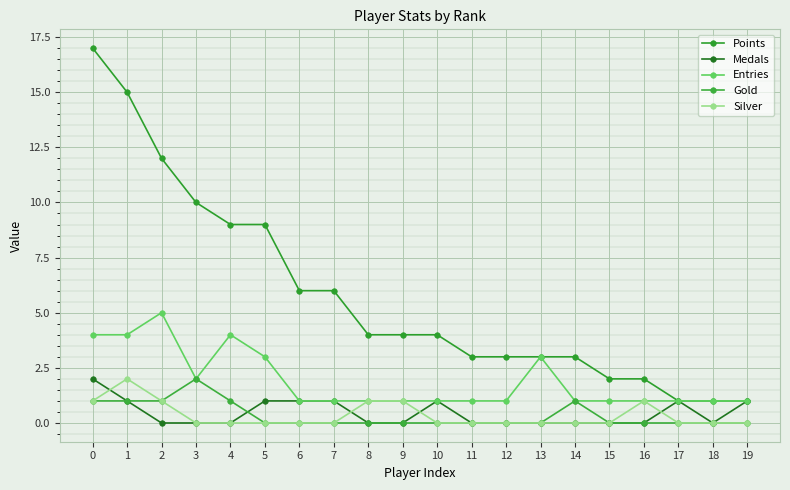

Reading right to left, extract all data points from this chart.

Points: 1	1	1	2	2	3	3	3	3	4	4	4	6	6	9	9	10	12	15	17
Medals: 1	0	1	0	0	0	0	0	0	1	0	0	1	1	1	0	0	0	1	2
Entries: 1	1	1	1	1	1	3	1	1	1	1	1	1	1	3	4	2	5	4	4
Gold: 0	0	0	0	0	1	0	0	0	0	0	0	0	0	0	1	2	1	1	1
Silver: 0	0	0	1	0	0	0	0	0	0	1	1	0	0	0	0	0	1	2	1